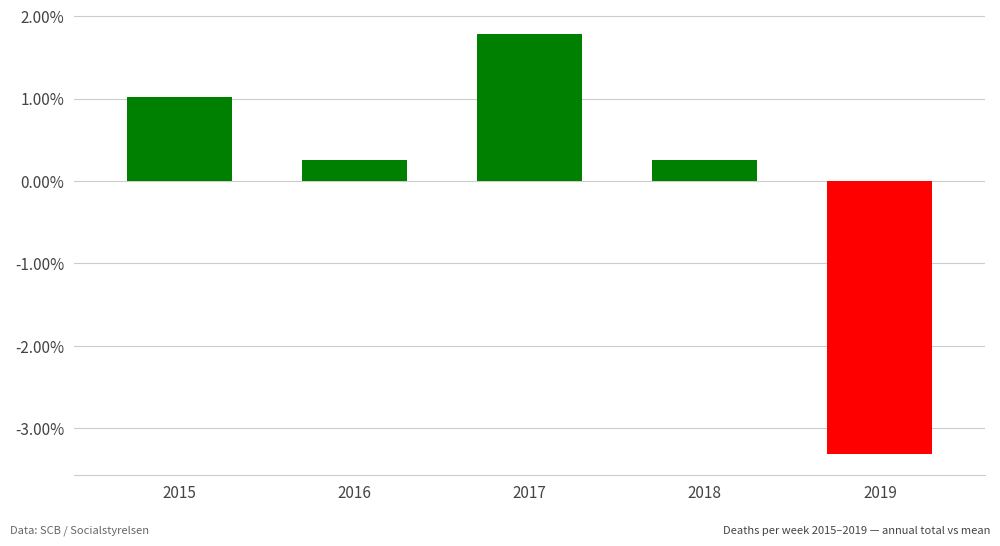

Which label corresponds to the smallest value in the chart?

2019